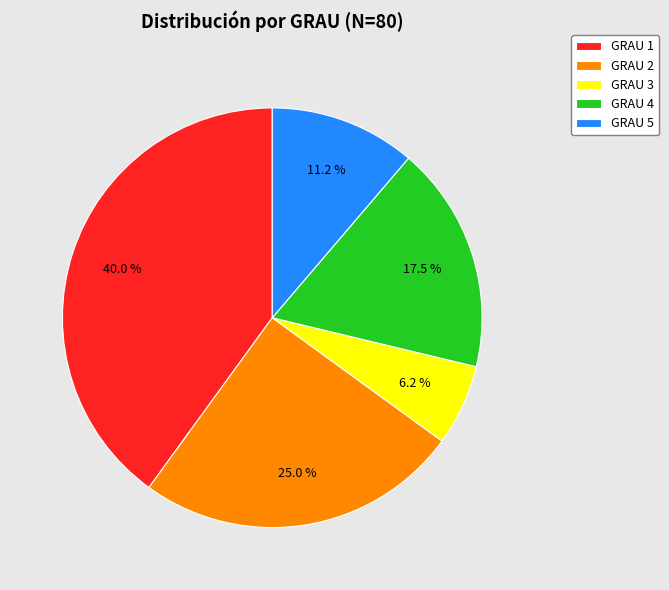

Does any single category account for the majority?

No